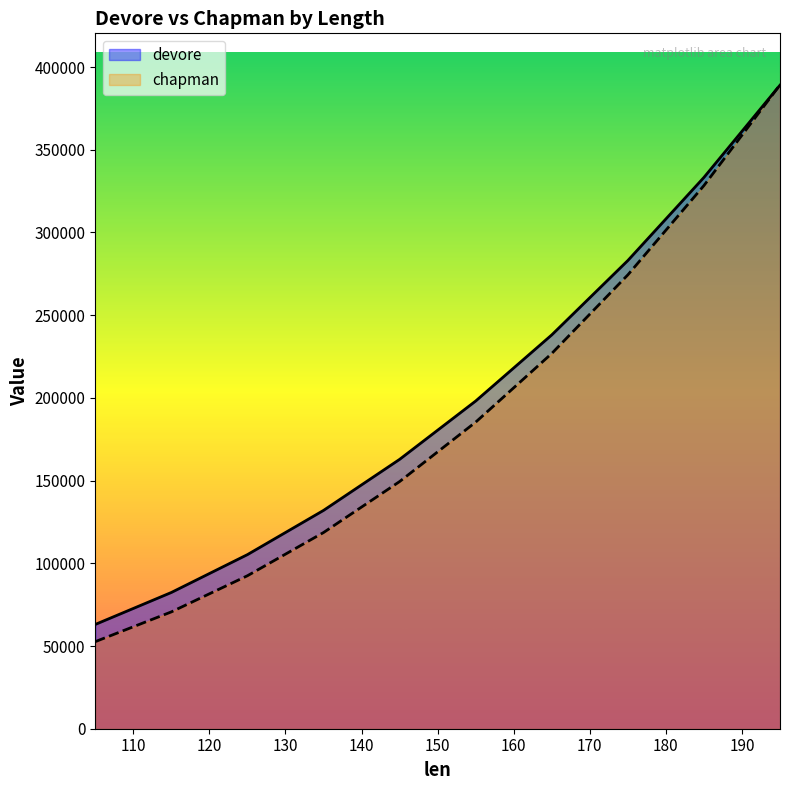

What is the minimum value for chapman?

52642.0